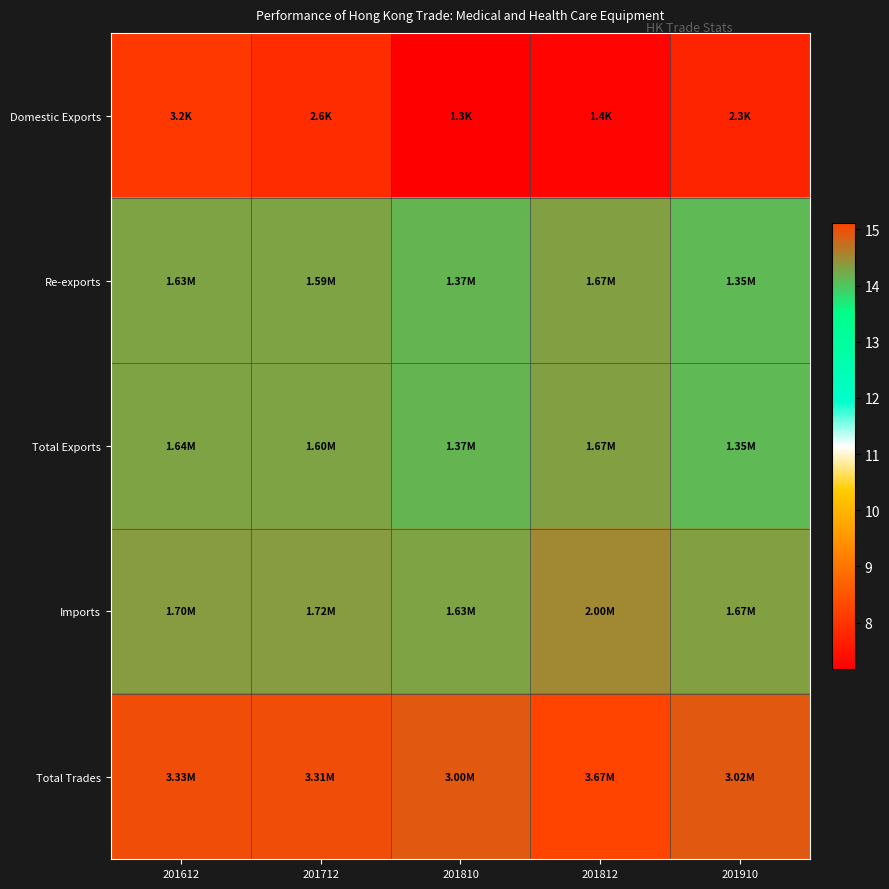

Rank the series at 201712 from lowest to highest value.

Domestic Exports, Re-exports, Total Exports, Imports, Total Trades